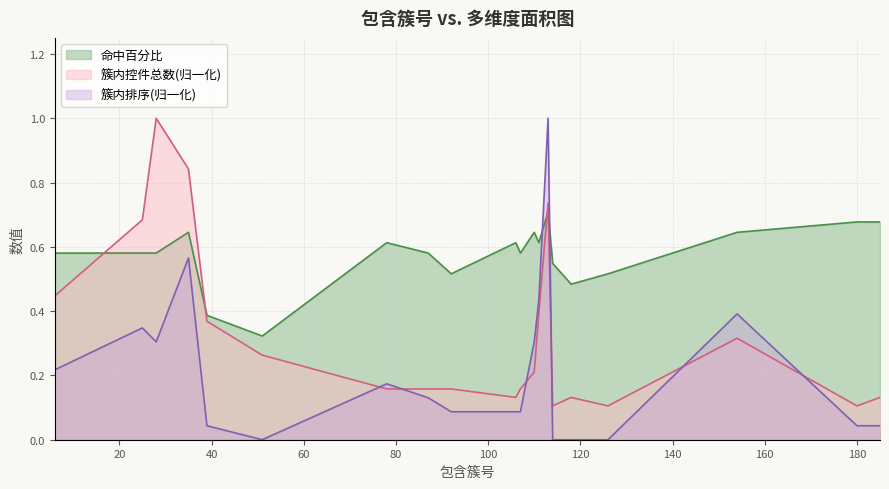

Reading left to right, extract all data points from this chart.

命中百分比: 0.6	0.6	0.6	0.6	0.4	0.3	0.6	0.6	0.5	0.6	0.6	0.6	0.6	0.7	0.5	0.5	0.5	0.6	0.7	0.7
簇内控件总数: 0.4	0.7	1.0	0.8	0.4	0.3	0.2	0.2	0.2	0.1	0.2	0.2	0.4	0.7	0.1	0.1	0.1	0.3	0.1	0.1
簇内排序: 0.2	0.3	0.3	0.6	0.0	0.0	0.2	0.1	0.1	0.1	0.1	0.3	0.4	1.0	0.0	0.0	0.0	0.4	0.0	0.0